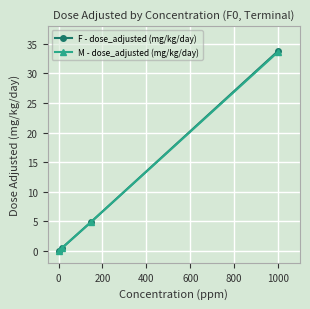

What is the value of the F - dose_adjusted (mg/kg/day) point at the 4th from the left?

33.8